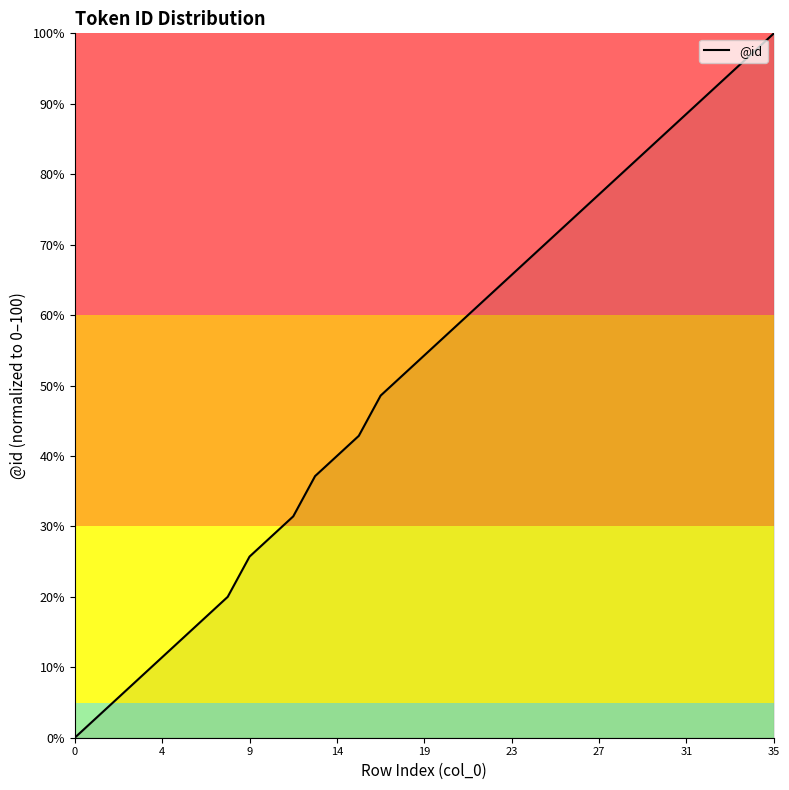

What is the difference between the maximum and minimum values?

100.0